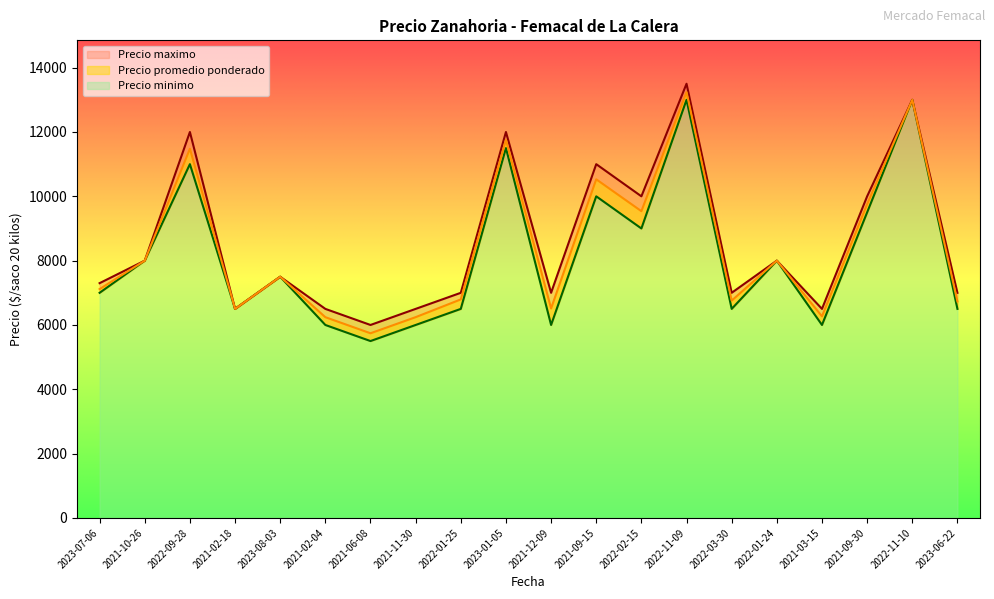

What is the greatest value displayed?

13500